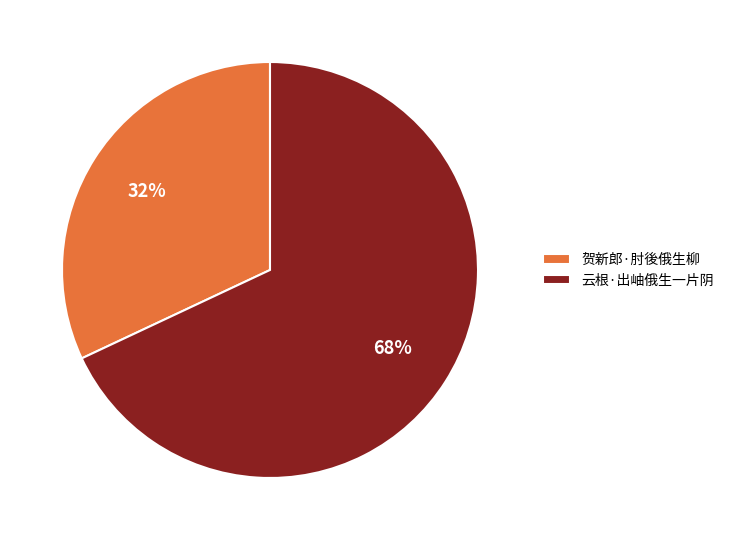

Which has a higher value, 云根·出岫俄生一片阴 or 贺新郎·肘後俄生柳?

云根·出岫俄生一片阴